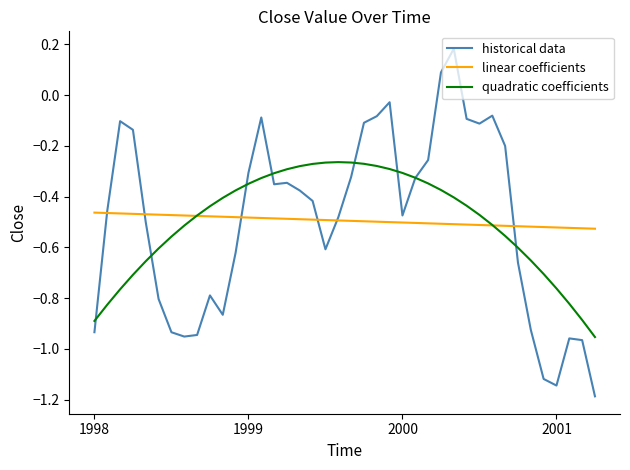

What is the smallest value displayed?

-1.2